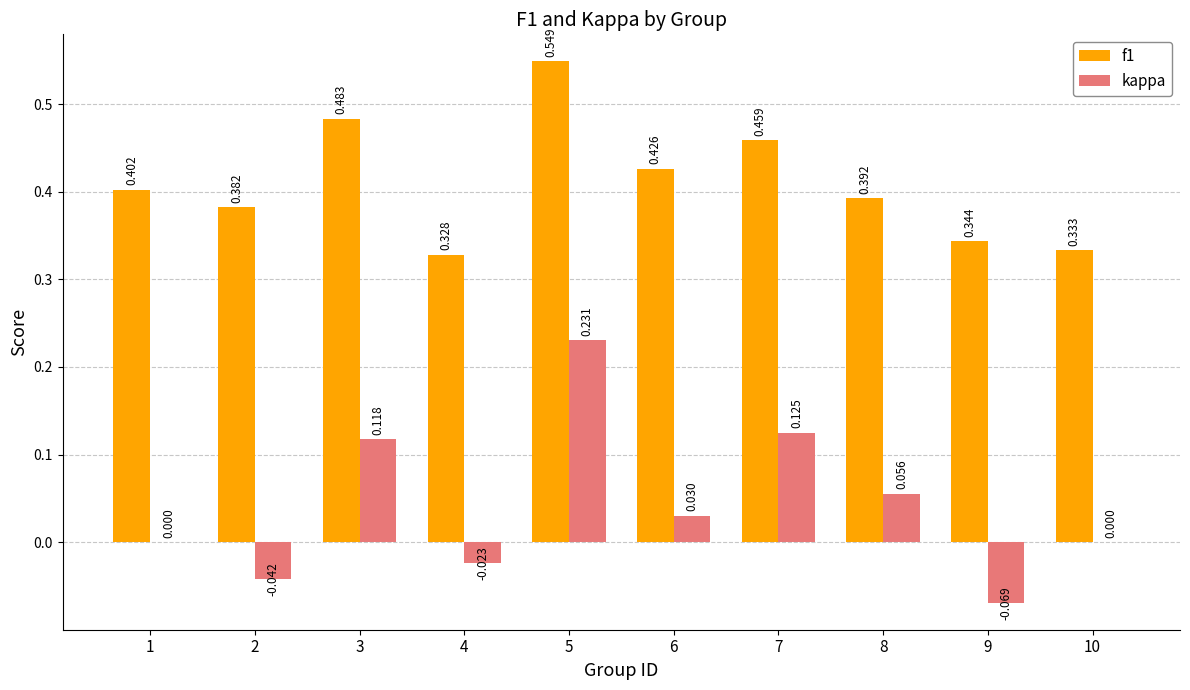

Is the value of kappa at 5 greater than the value of f1 at 3?

No